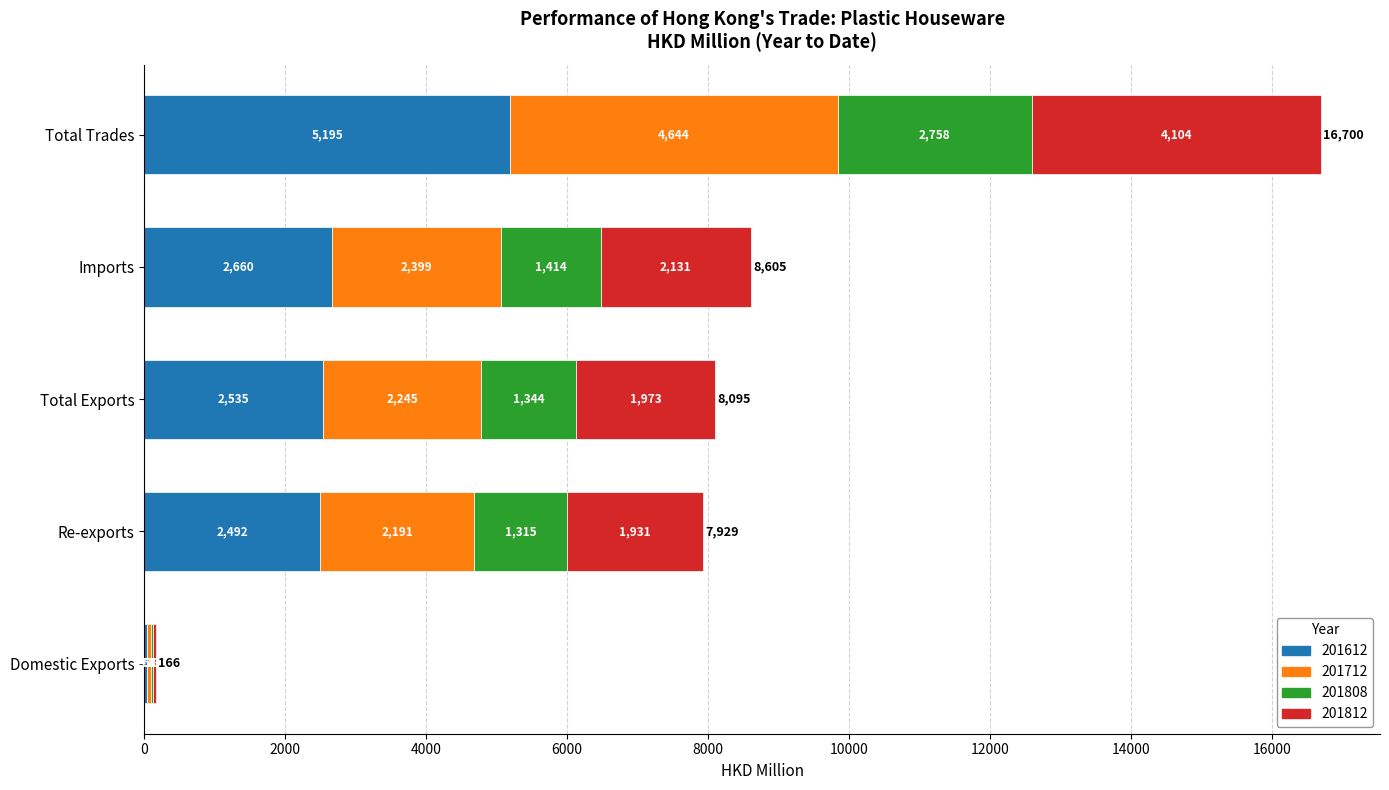

At which category is the sum across all series the highest?

Total Trades